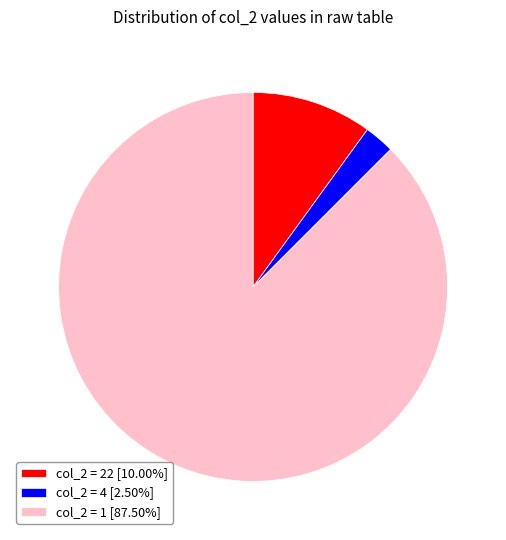

How many slices are in this pie chart?

3